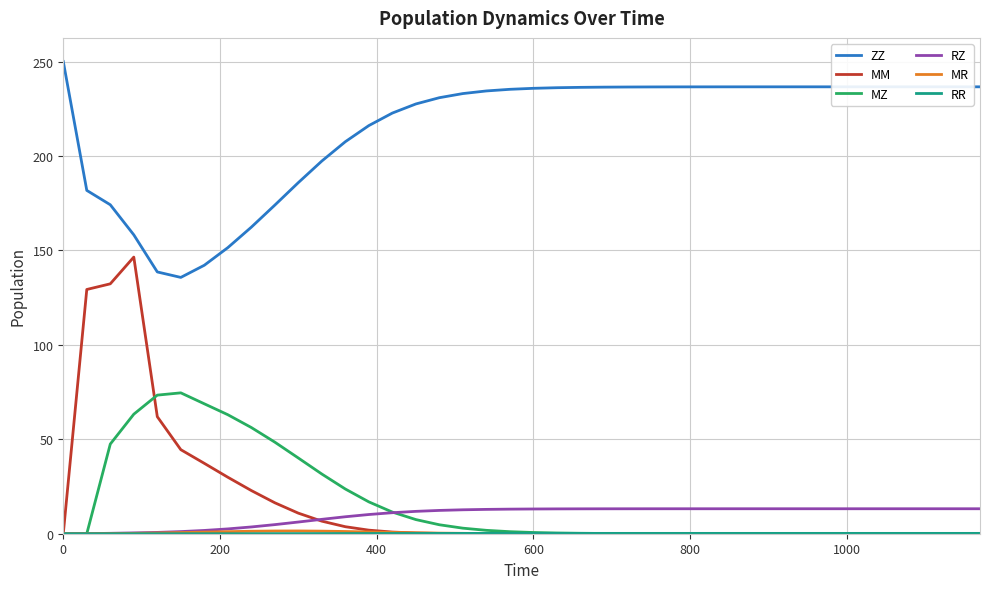

Which series has the widest spread of values?

MM